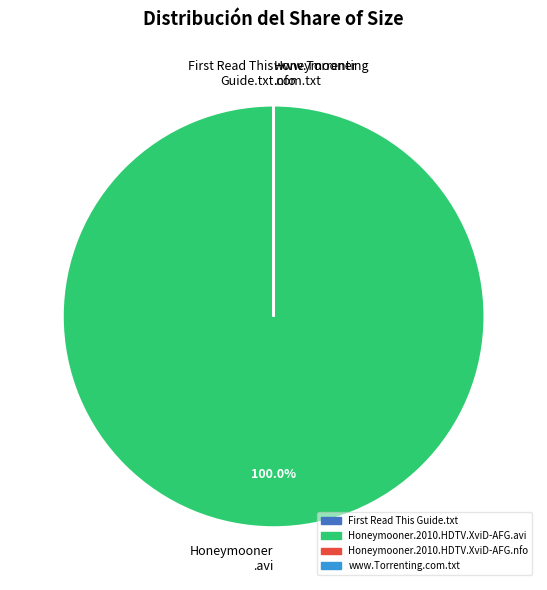

Which category has the biggest portion of the pie?

Honeymooner .avi